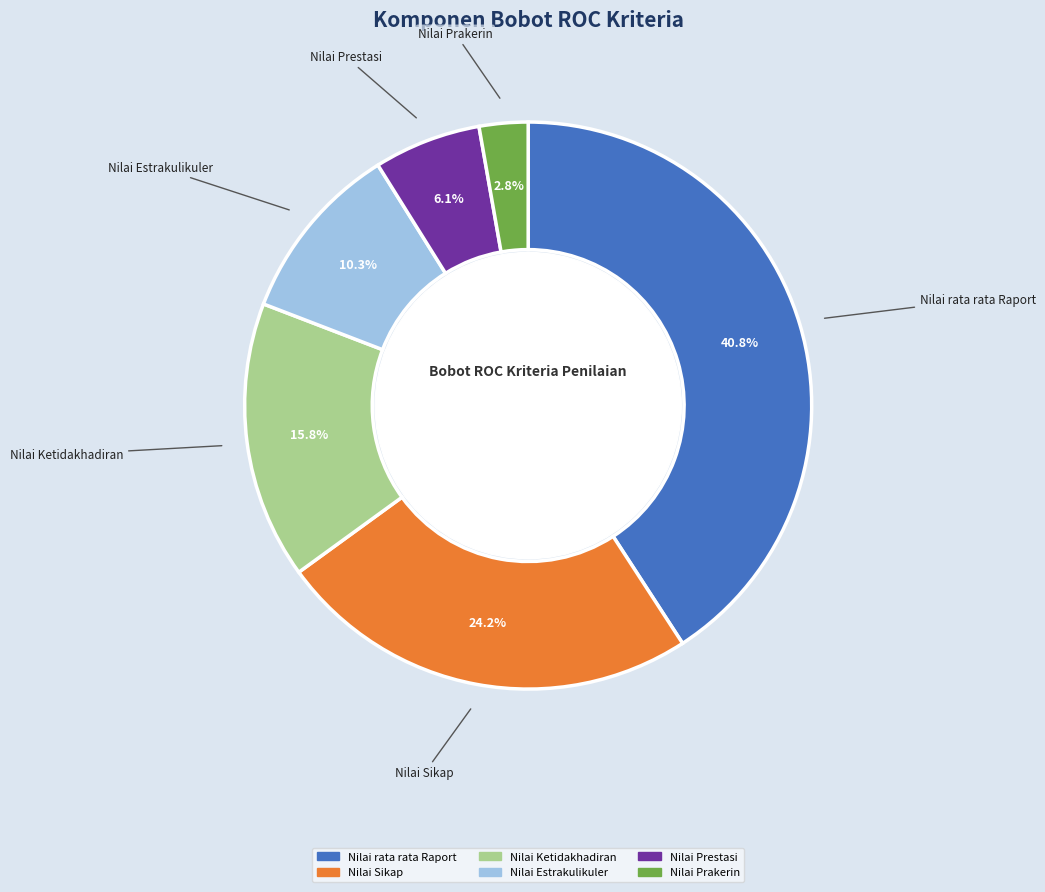

Rank the categories by value from lowest to highest.

Nilai Prakerin, Nilai Prestasi, Nilai Estrakulikuler, Nilai Ketidakhadiran, Nilai Sikap, Nilai rata rata Raport